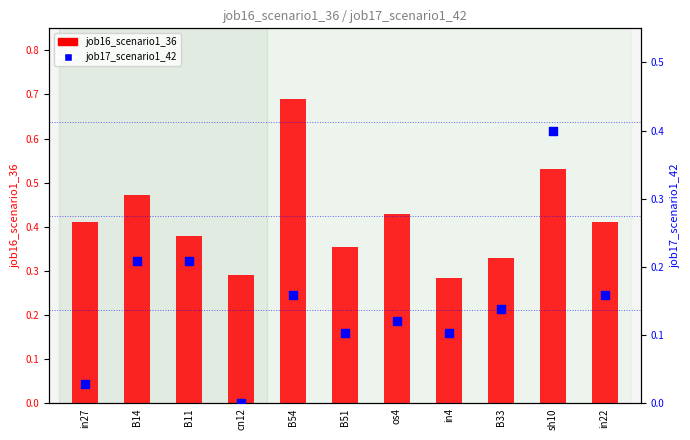

At how many categories does at least one series exceed 0?

11